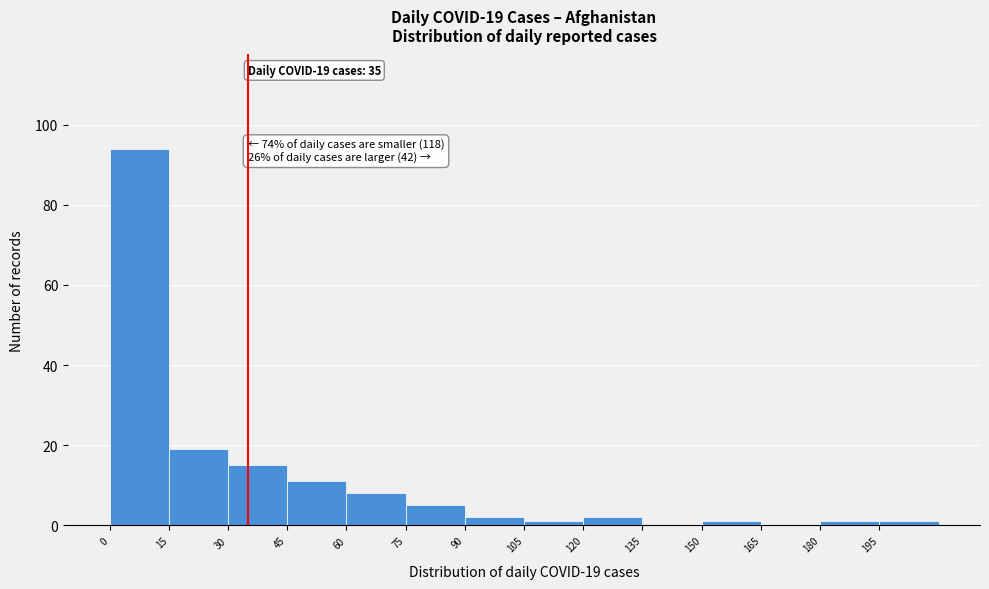

Which range on the x-axis has the tallest bar?

0 to 15